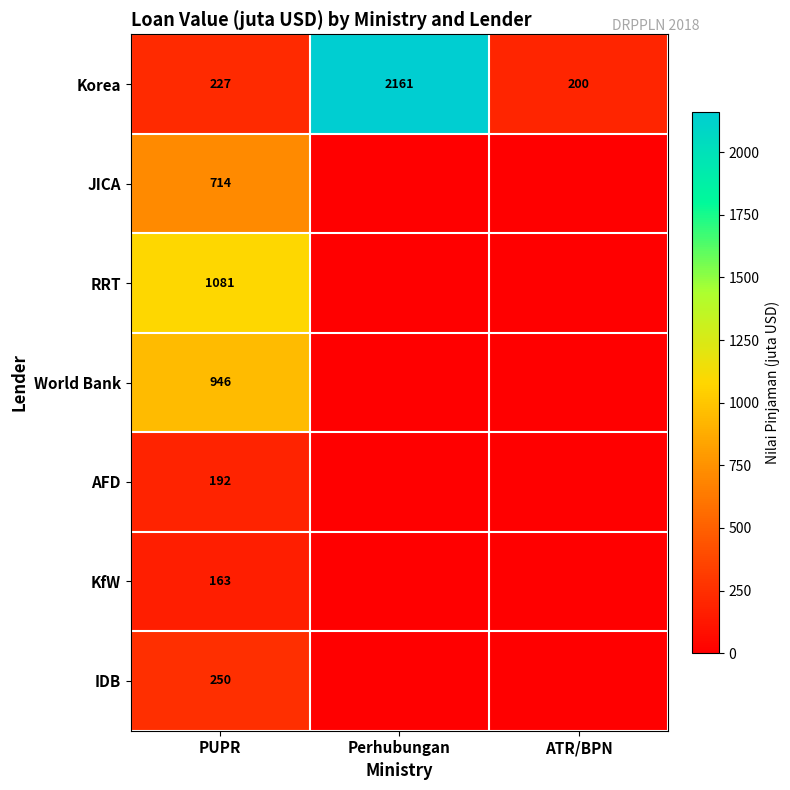

What is the spread (max minus min) of values at PUPR?

918